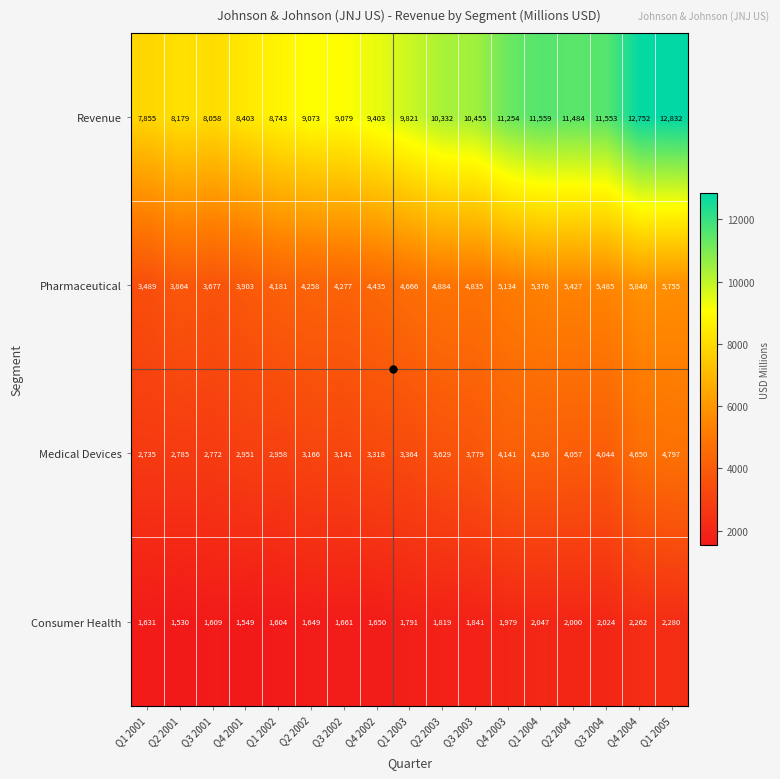

What is the total value across all series at Q4 2001?

16806